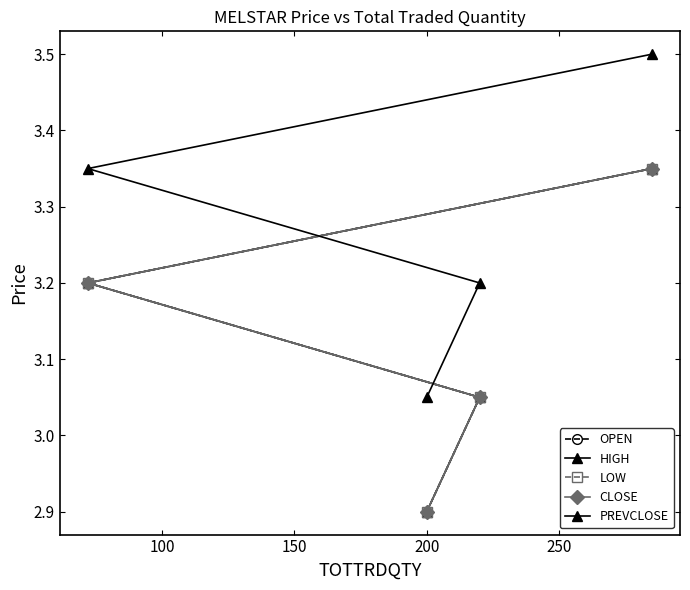

True or false: LOW has more than 1 points higher than both neighbors.

False